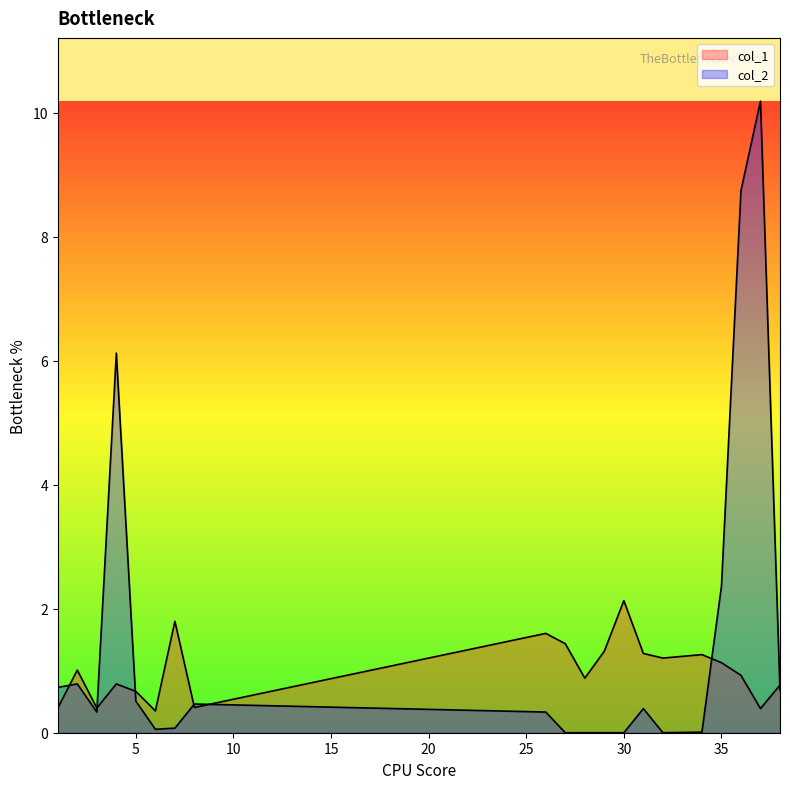

At which category does col_2 reach its first local valley?

3